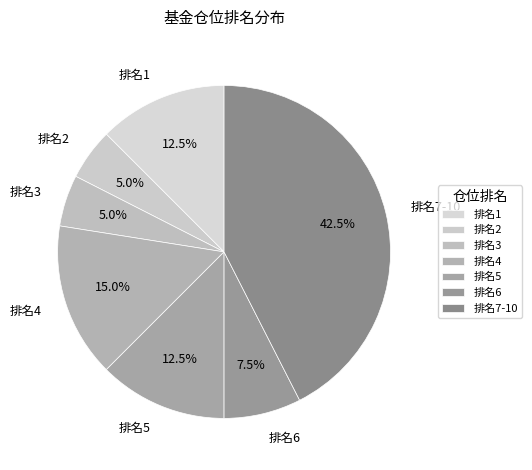

Which category has the biggest portion of the pie?

排名7-10